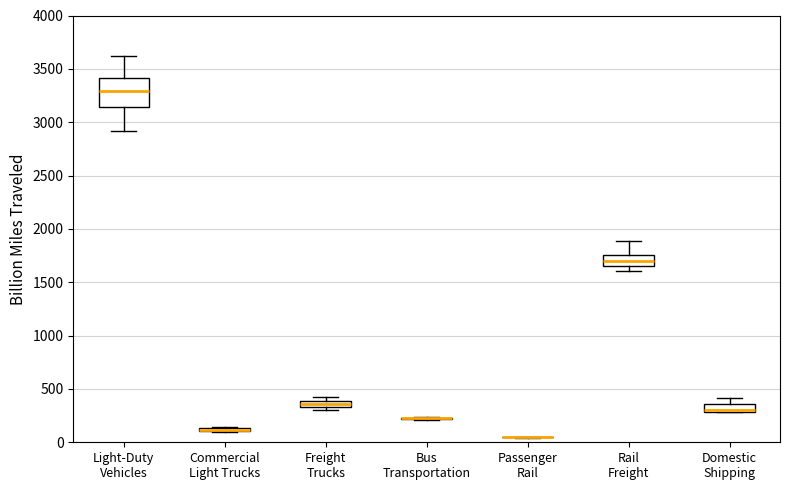

Where is the lower edge of the box for Freight Trucks on the y-axis? The values are not printed on the chart, so give them approximately, as read against the axis.

350